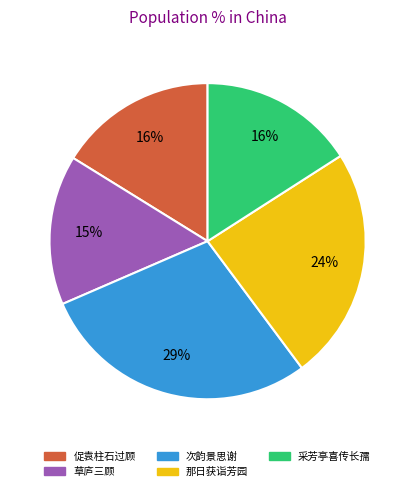

To the nearest percent, what is the average slice percentage?

20%